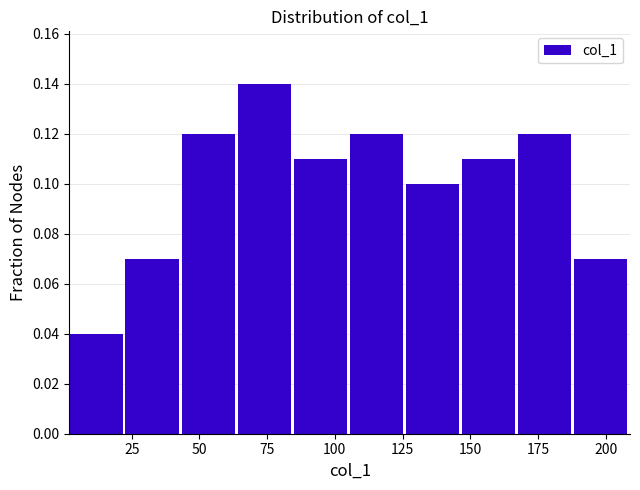

Reading left to right, transcribe this chart: for each bar, give the range it covers on the x-axis and its height. Neither the bar edges nor the heights are printed on the chart, so give them approximately, as read against the axes.

0 to 25: 0.04
25 to 45: 0.07
45 to 65: 0.12
65 to 85: 0.14
85 to 105: 0.11
105 to 125: 0.12
125 to 145: 0.10
145 to 170: 0.11
170 to 190: 0.12
190 to 210: 0.07